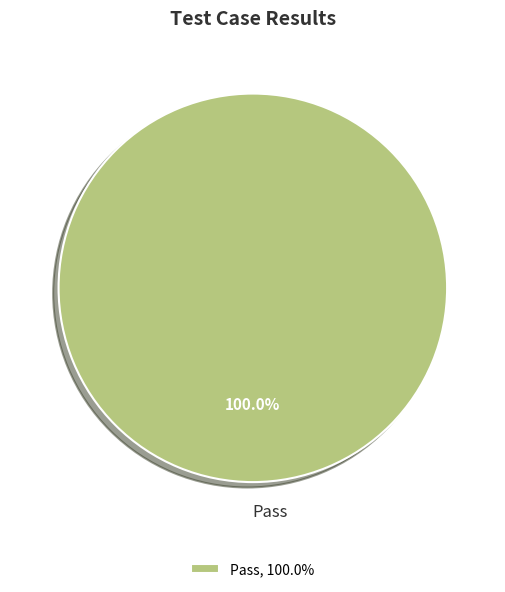

Is there any slice that represents more than half of the pie?

Yes